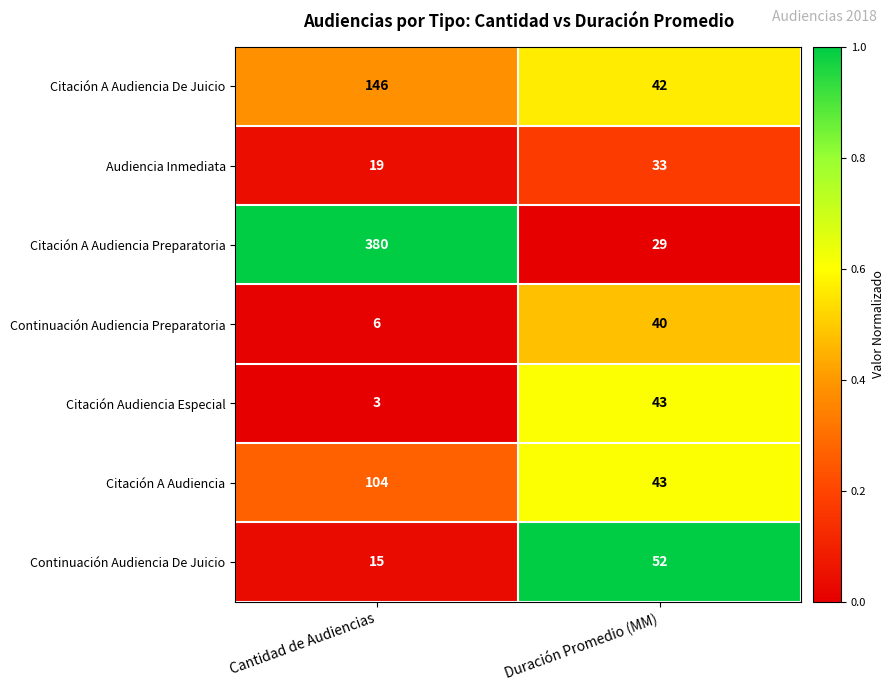

Reading right to left, list all the values displayed in this chart.

Citación A Audiencia De Juicio: 42	146
Audiencia Inmediata: 33	19
Citación A Audiencia Preparatoria: 29	380
Continuación Audiencia Preparatoria: 40	6
Citación Audiencia Especial: 43	3
Citación A Audiencia: 43	104
Continuación Audiencia De Juicio: 52	15